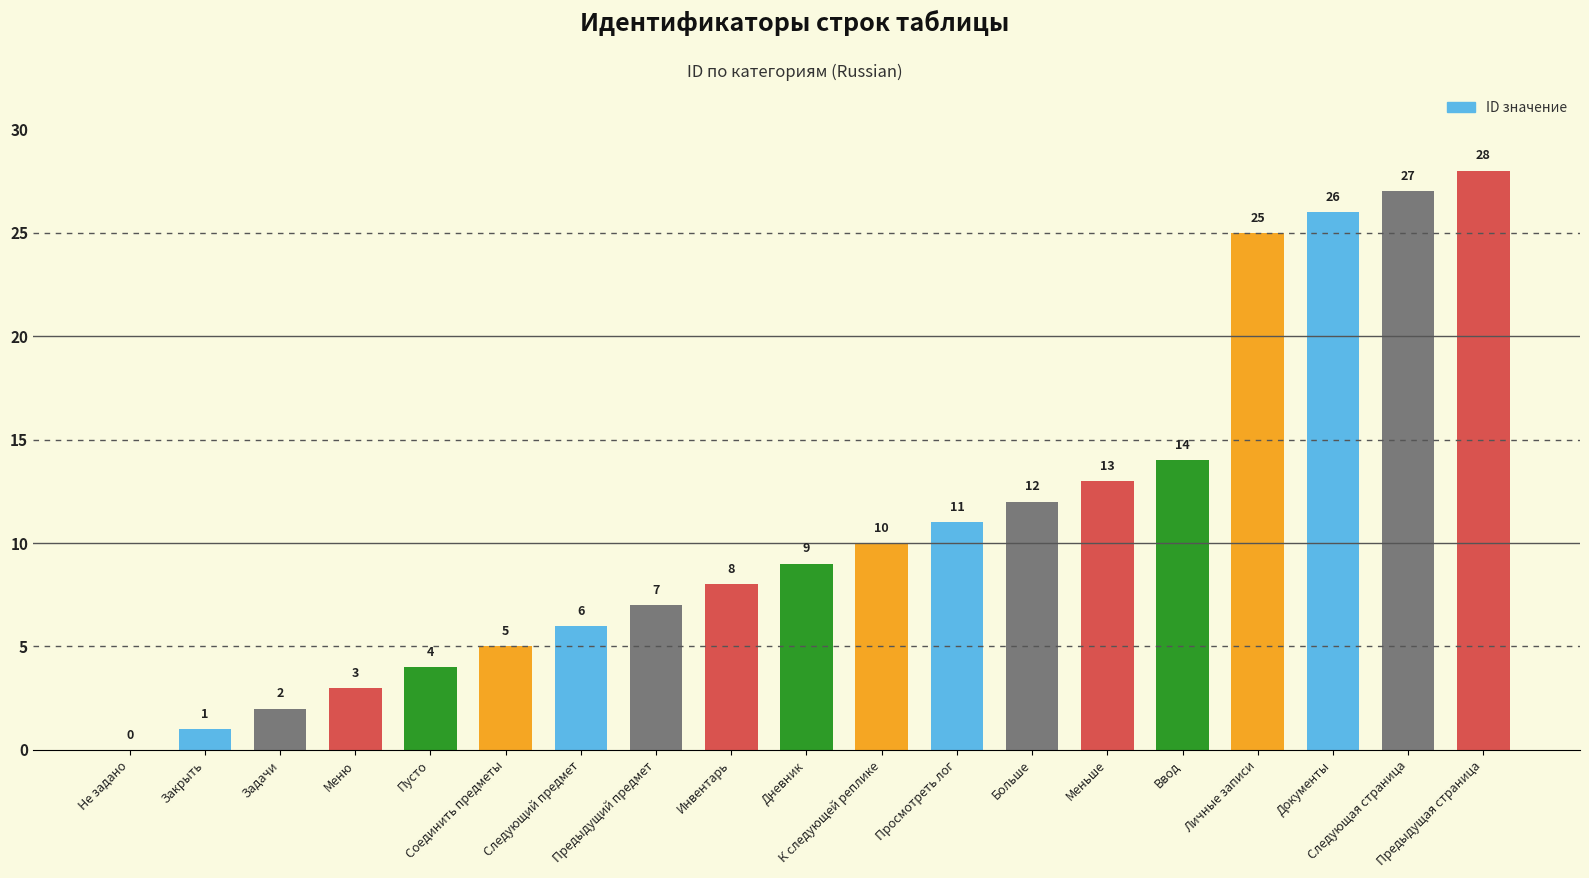

Is it true that the value at Закрыть is 1?

True